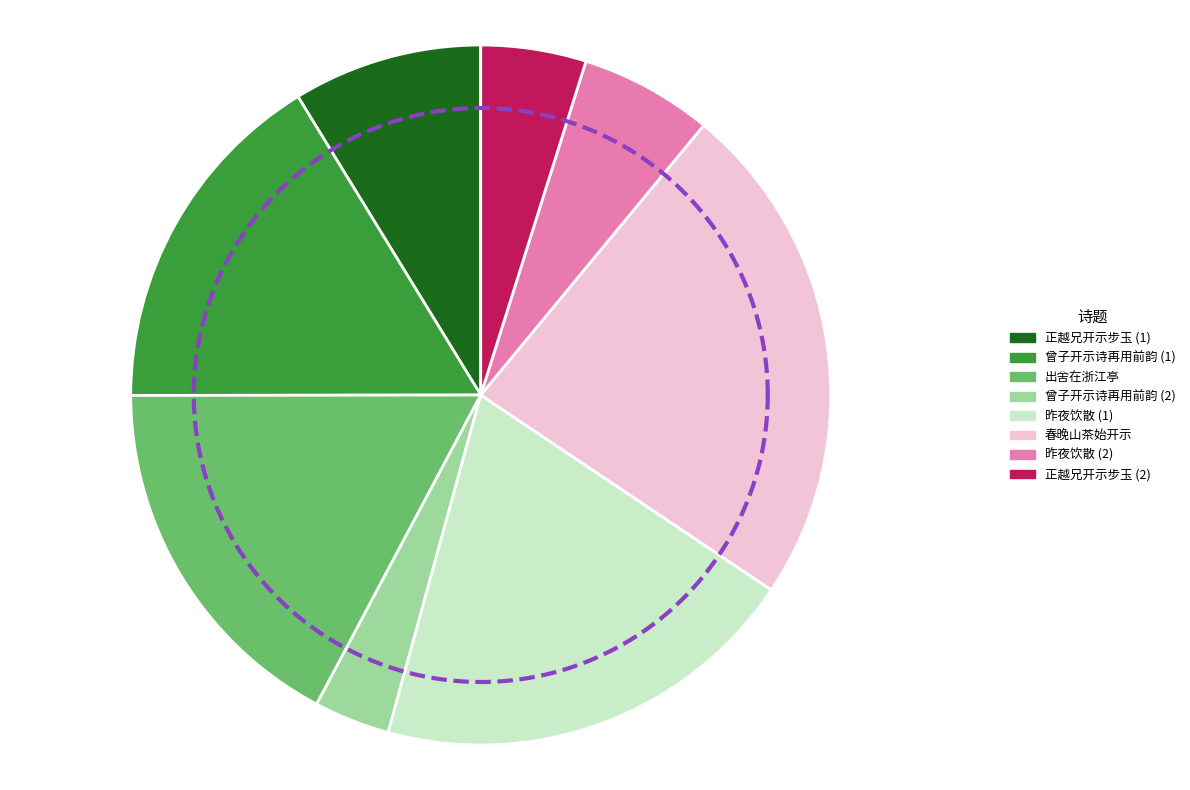

To the nearest percent, what is the difference between the 曾子开示诗再用前韵 and 出舍在浙江亭得父书开示题诗于亭 slice percentages?

1%